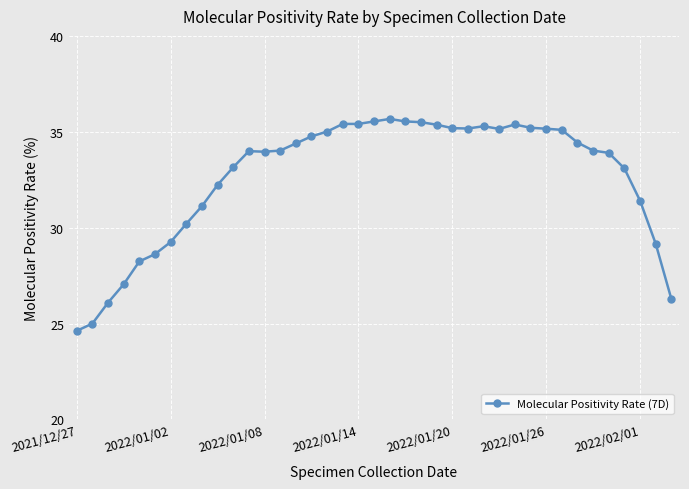

What is the value of the 29th point from the left?

35.4